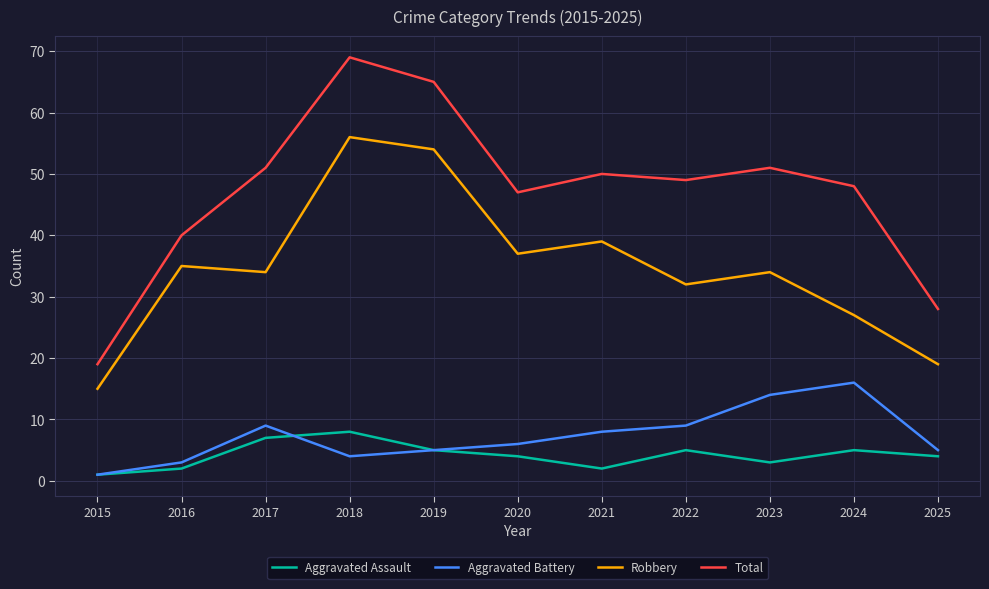

Does the chart display data point markers on the line(s)?

No